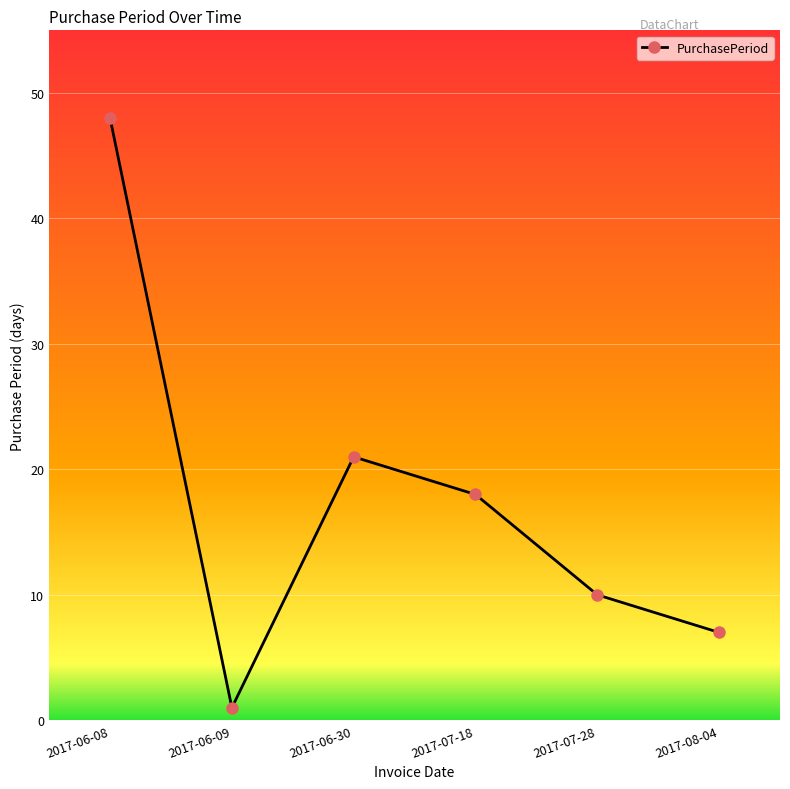

Is it true that the value at 2017-06-30 is 35?

False